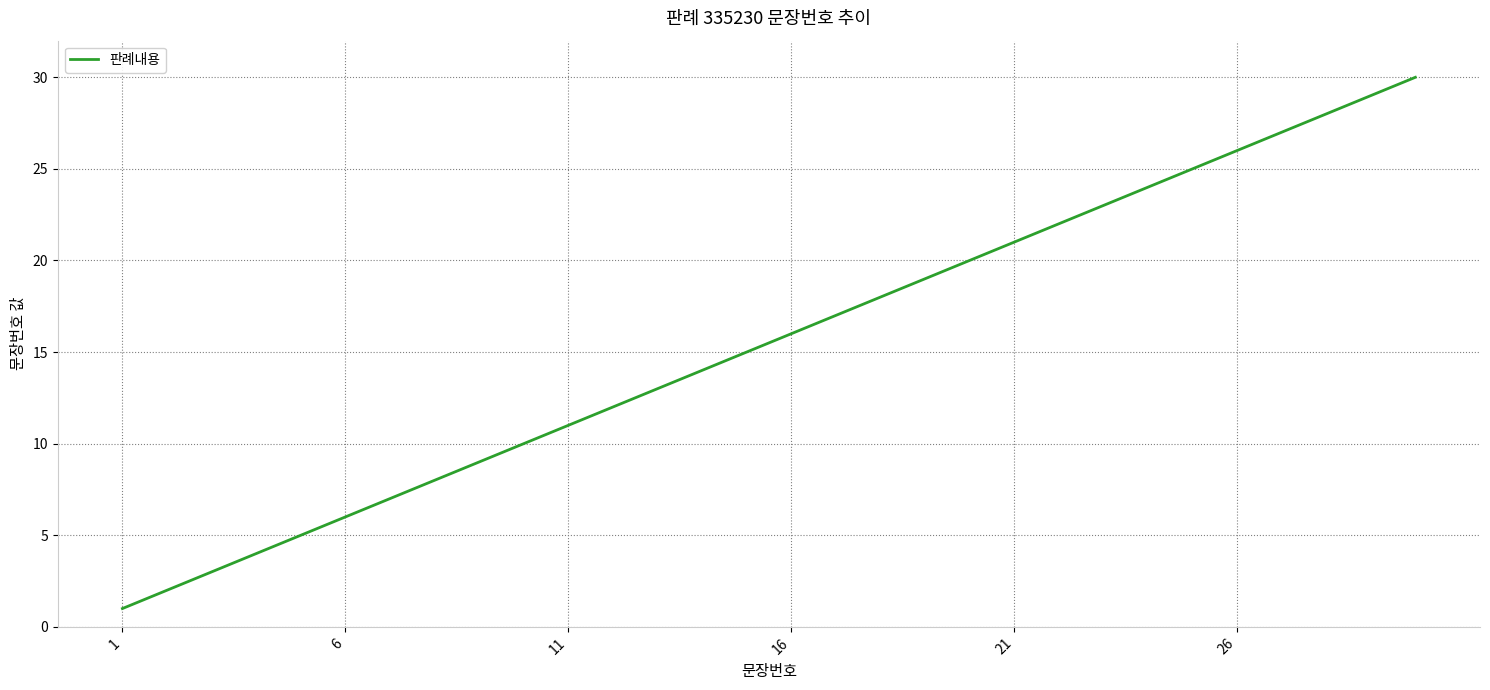

What is the difference between the maximum and minimum values?

29